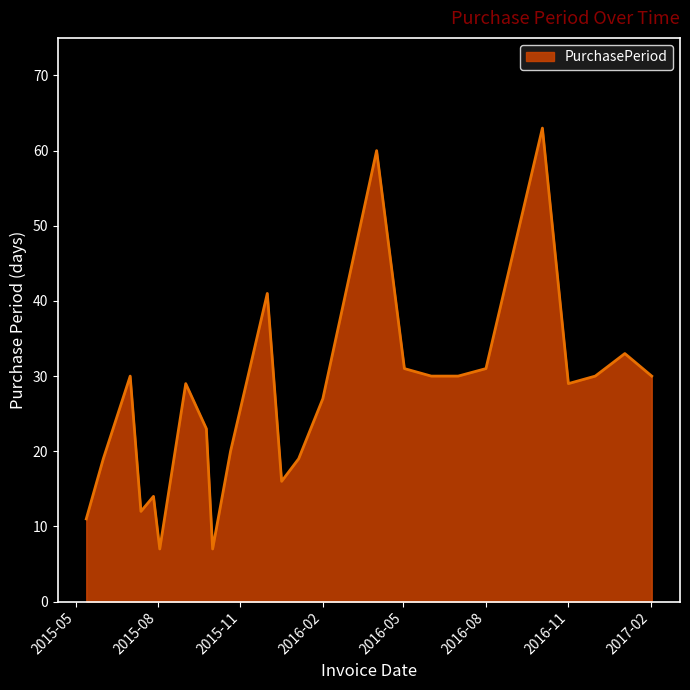

How many interior local peaks (higher than both neighbors) does the data have?

7